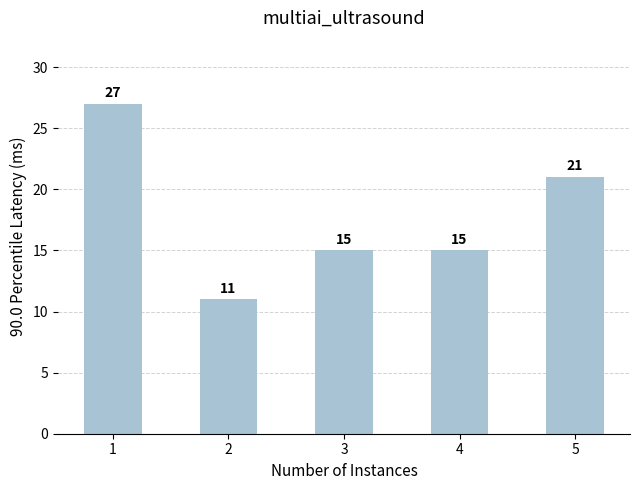

Where does the data first go above 15?

1